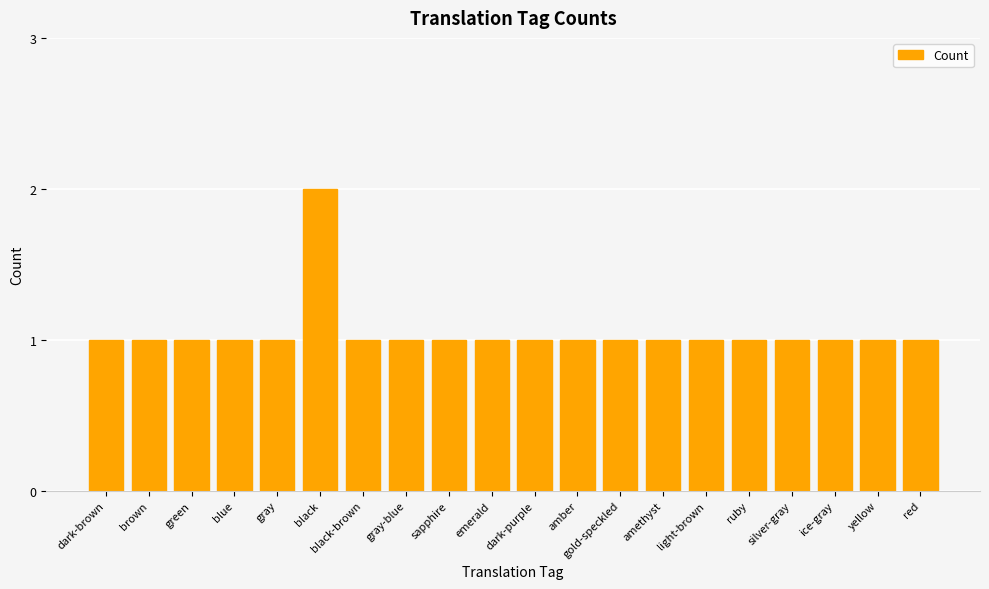

What is the maximum value shown in the chart?

2